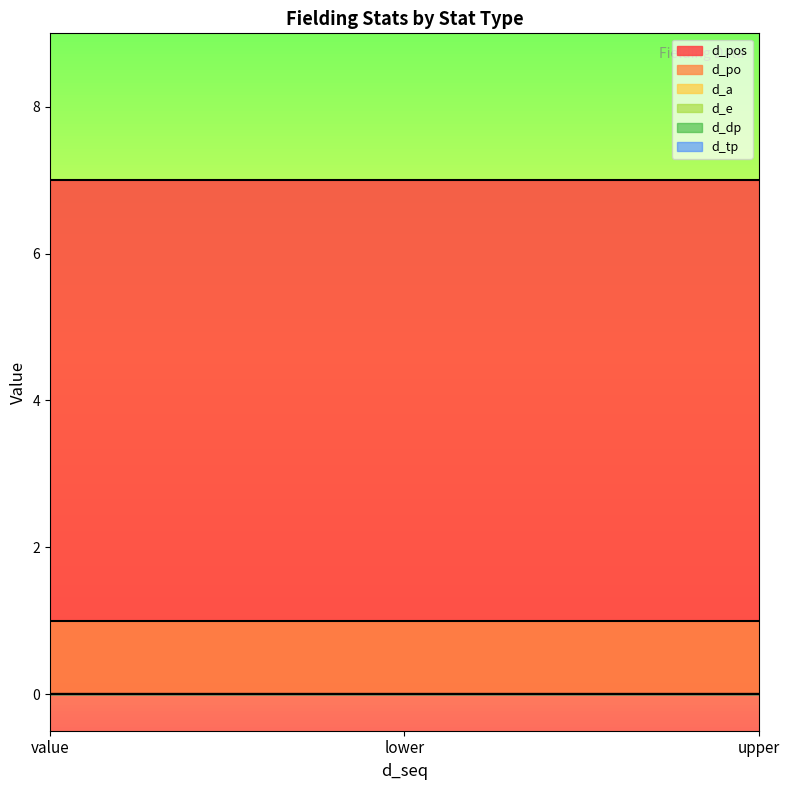

Reading left to right, transcribe all the data shown in this chart.

d_pos: 7	7	7
d_po: 1	1	1
d_a: 0	0	0
d_e: 0	0	0
d_dp: 0	0	0
d_tp: 0	0	0